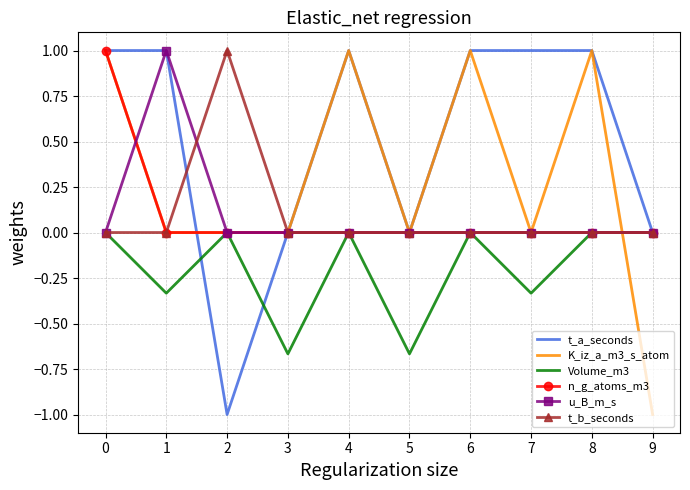

True or false: u_B_m_s has more than 0 interior local peaks.

True